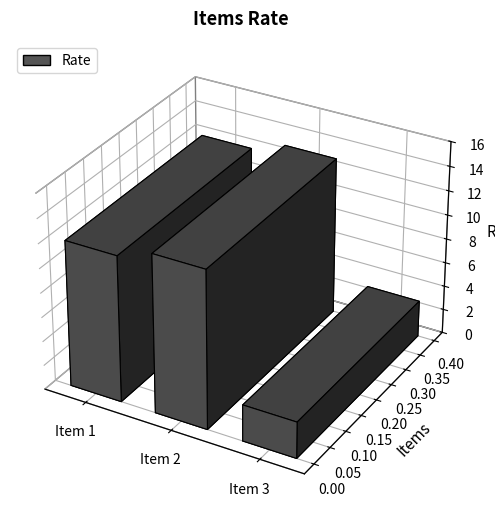

List the labels in order of value, largest first.

Item 2, Item 1, Item 3